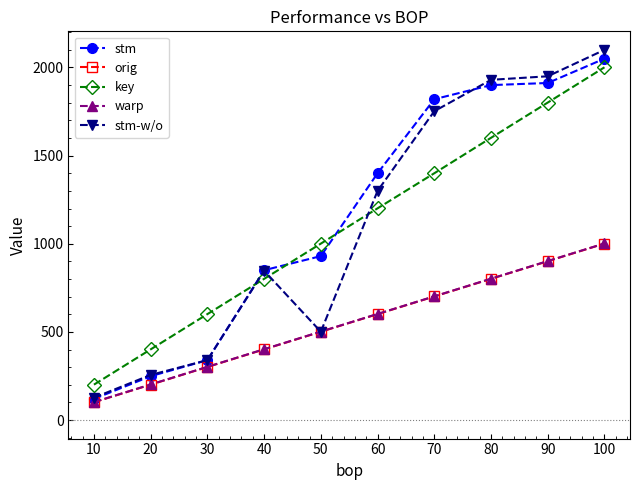

Is this an area chart (filled region under the line)?

No